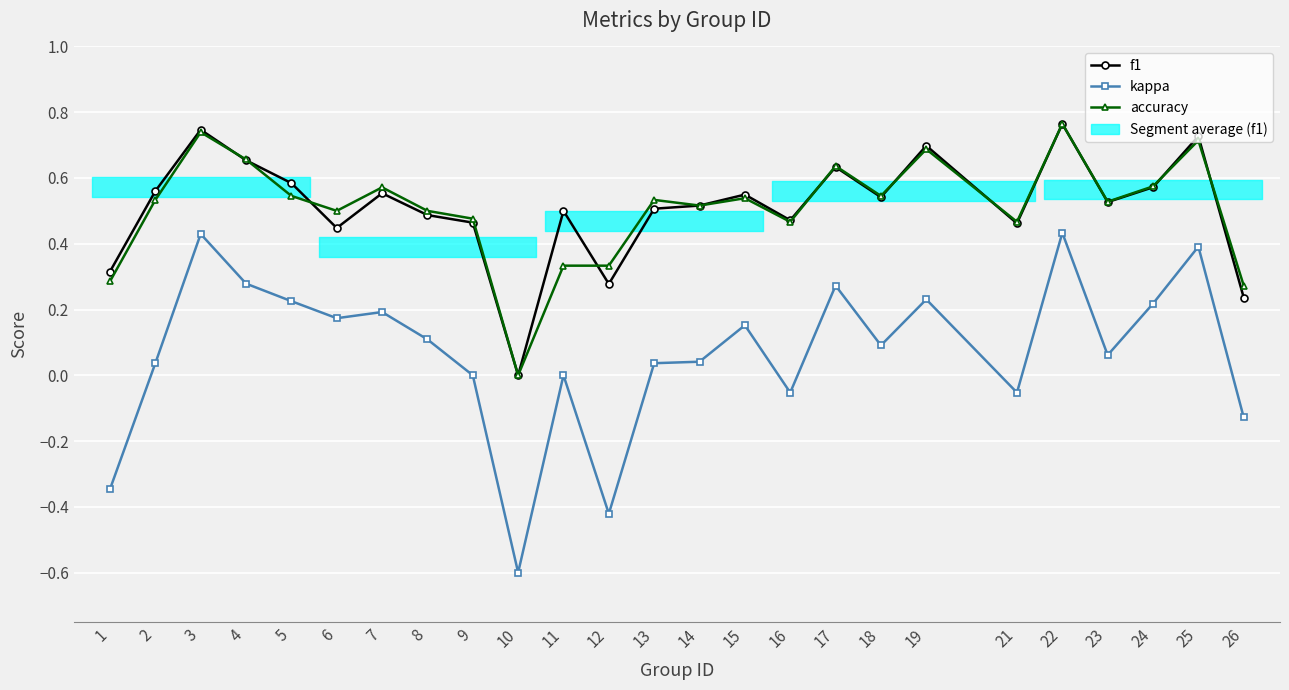

Reading right to left, extract all data points from this chart.

f1: 26=0.2	25=0.7	24=0.6	23=0.5	22=0.8	21=0.5	19=0.7	18=0.5	17=0.6	16=0.5	15=0.5	14=0.5	13=0.5	12=0.3	11=0.5	10=0.0	9=0.5	8=0.5	7=0.6	6=0.4	5=0.6	4=0.7	3=0.7	2=0.6	1=0.3
kappa: 26=-0.1	25=0.4	24=0.2	23=0.1	22=0.4	21=-0.1	19=0.2	18=0.1	17=0.3	16=-0.1	15=0.2	14=0.0	13=0.0	12=-0.4	11=0.0	10=-0.6	9=0.0	8=0.1	7=0.2	6=0.2	5=0.2	4=0.3	3=0.4	2=0.0	1=-0.3
accuracy: 26=0.3	25=0.7	24=0.6	23=0.5	22=0.8	21=0.5	19=0.7	18=0.5	17=0.6	16=0.5	15=0.5	14=0.5	13=0.5	12=0.3	11=0.3	10=0.0	9=0.5	8=0.5	7=0.6	6=0.5	5=0.5	4=0.7	3=0.7	2=0.5	1=0.3